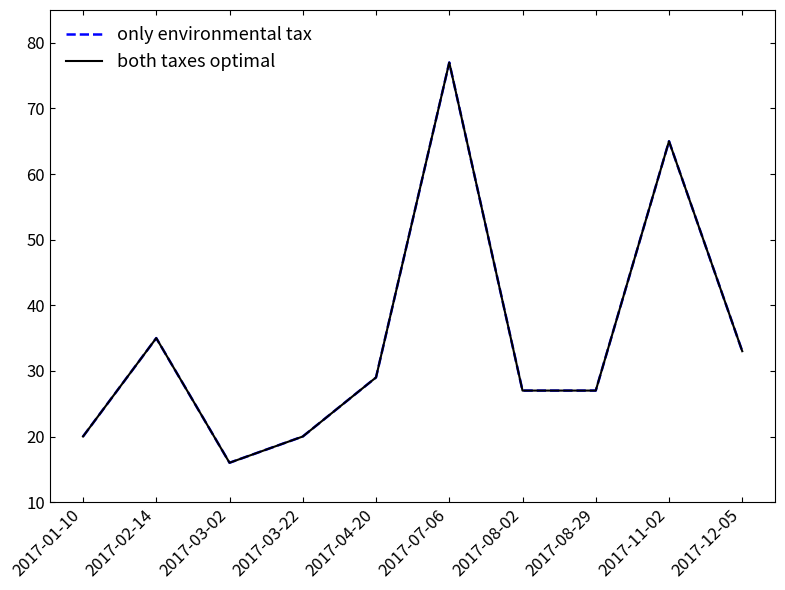

What is the sum of the only environmental tax values at 2017-07-06 and 2017-01-10?

97